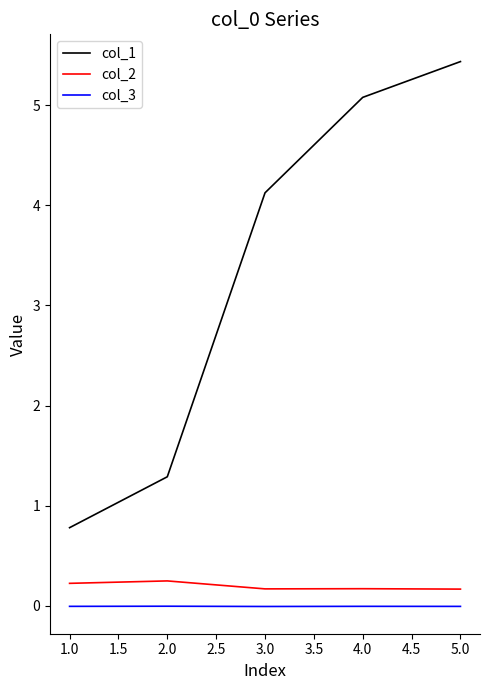

Read the col_2 value at 1.0.

0.2